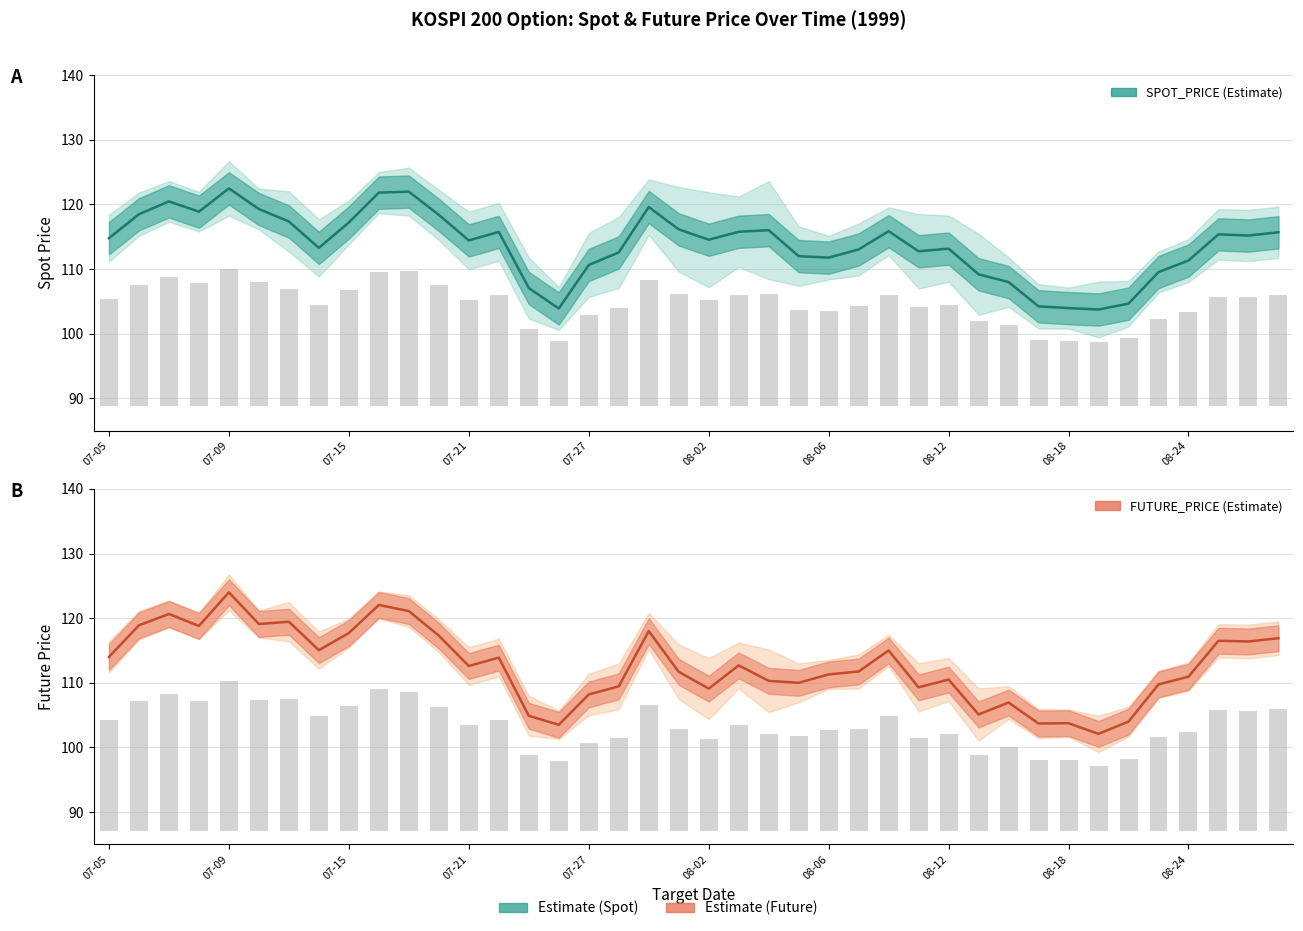

Are the bars grouped side by side (vs. stacked)?

Yes